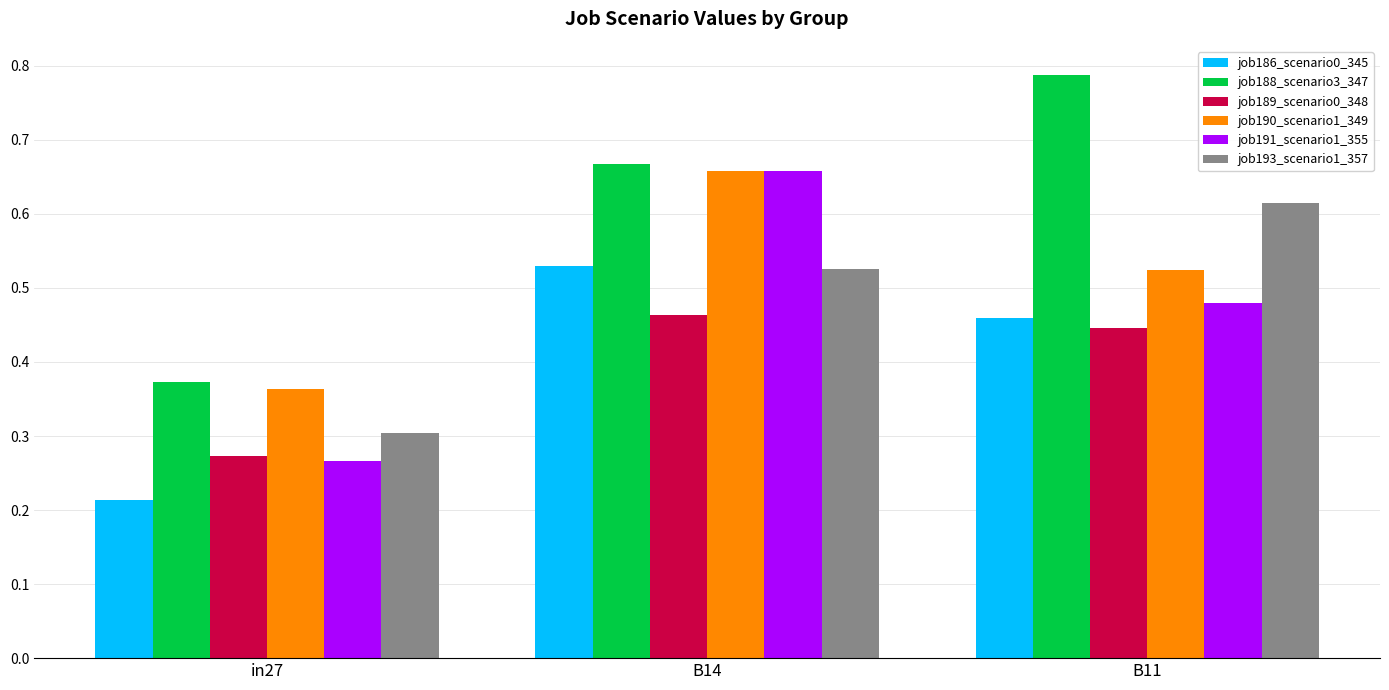

Which category has the lowest value in the job193_scenario1_357 series?

in27